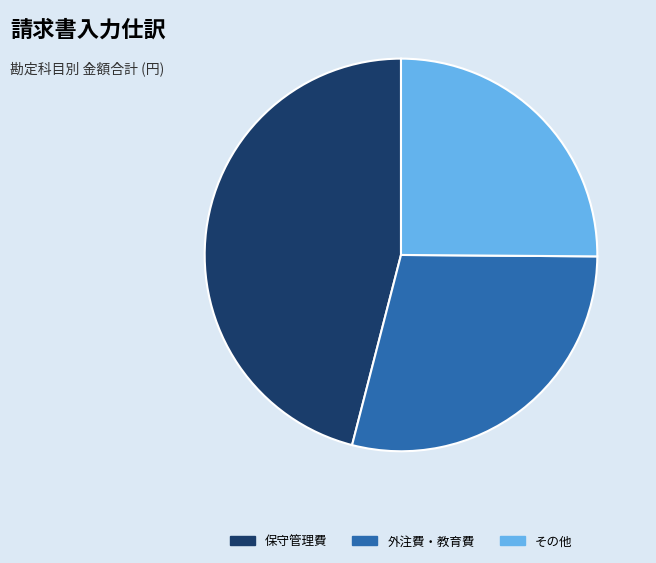

Does any single category account for the majority?

No